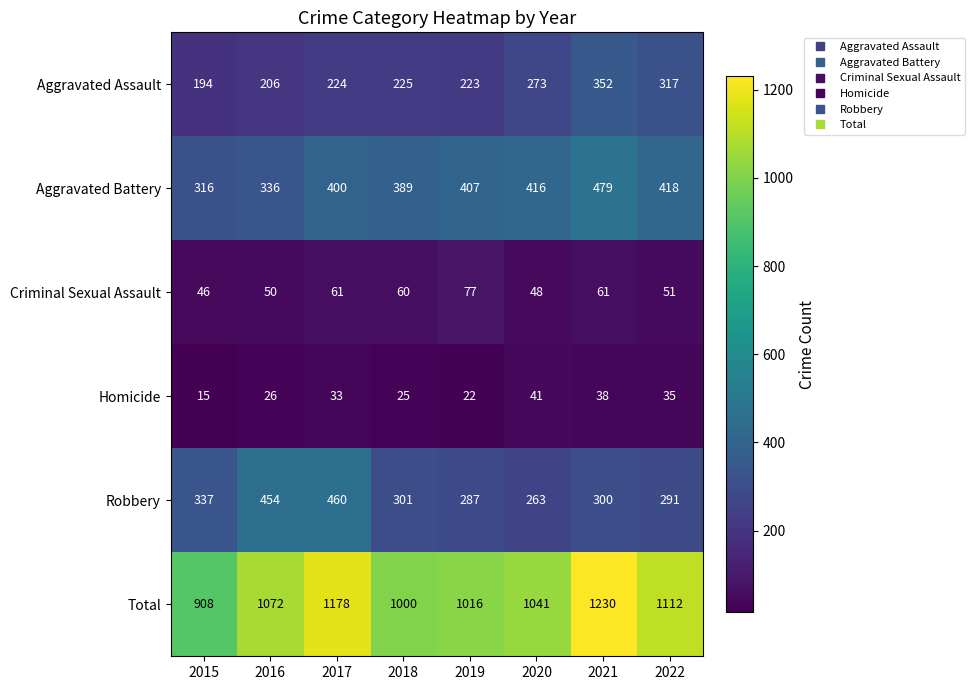

How many categories are shown in the chart?

8